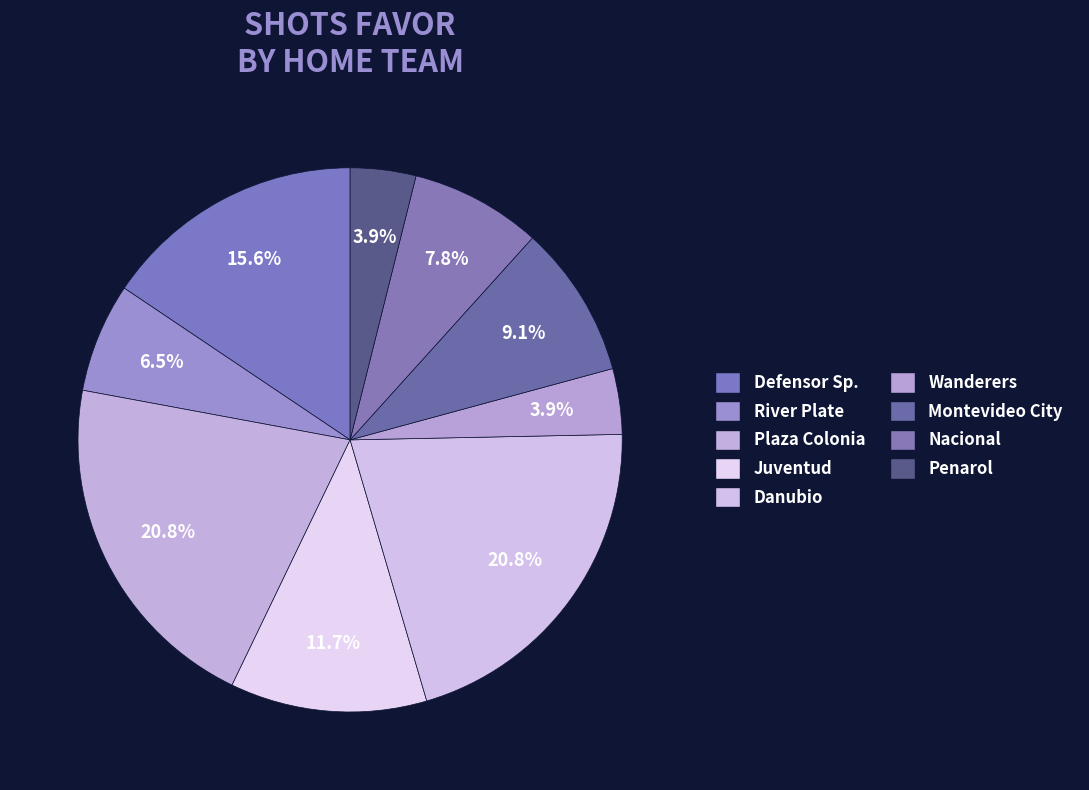

Count the number of slices in the pie.

9